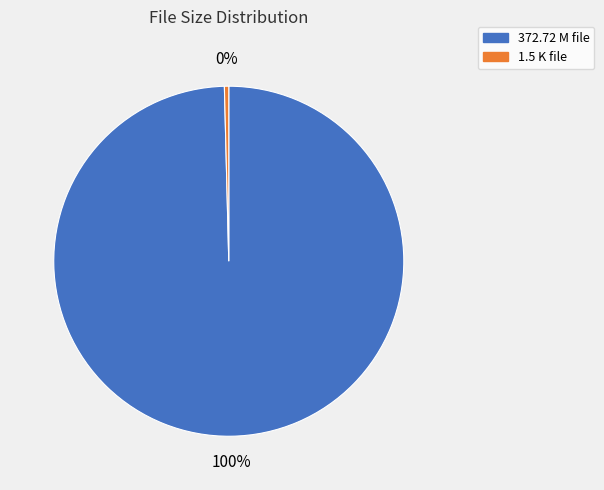

What percentage is the 372.72 M file slice, to the nearest percent?

100%